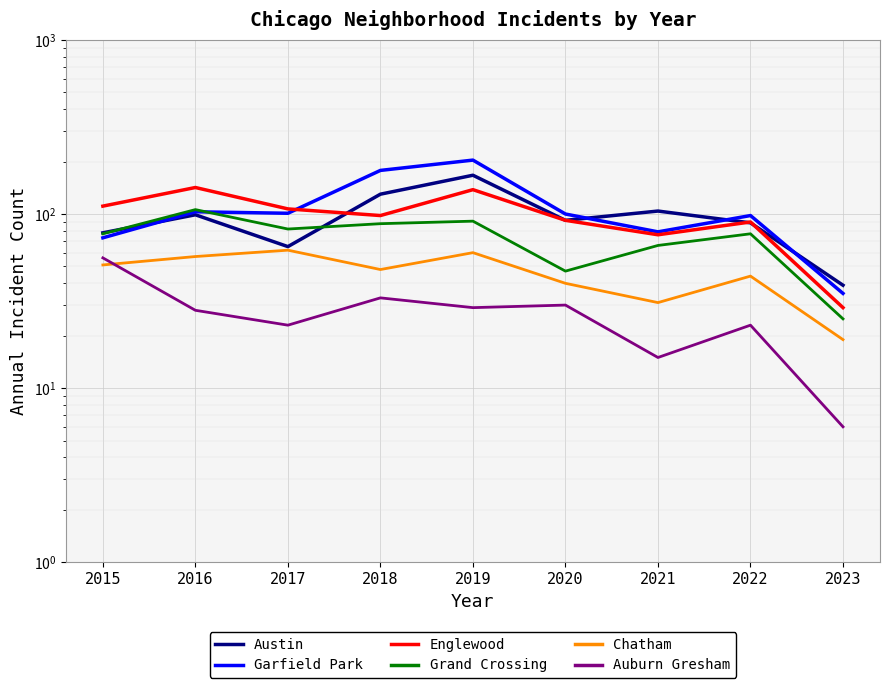

The Grand Crossing series shows 12 at 2023. True or false?

False